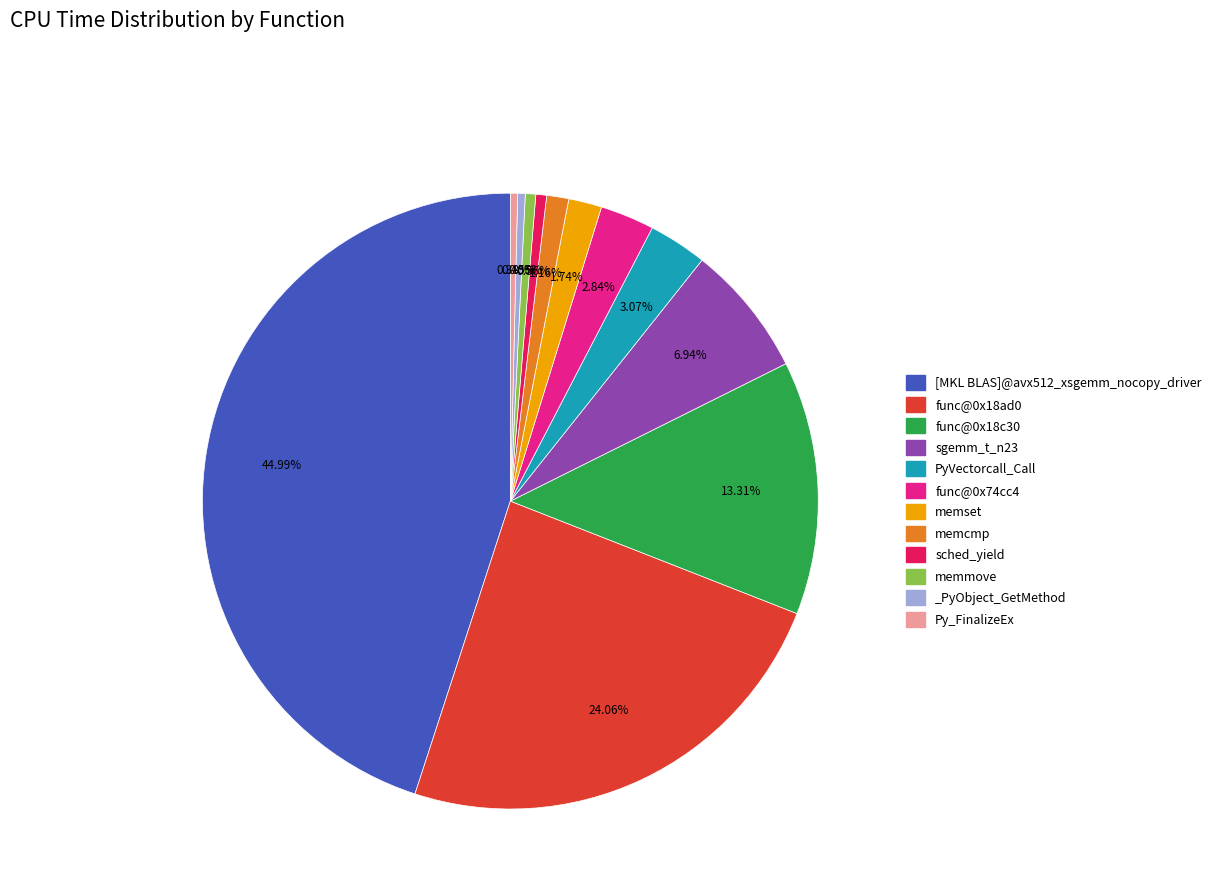

True or false: func@0x18ad0 accounts for 10% of the total.

False